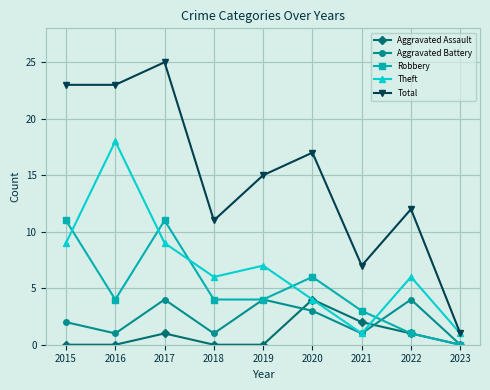

Is the value of Total at 2017 greater than the value of Theft at 2023?

Yes